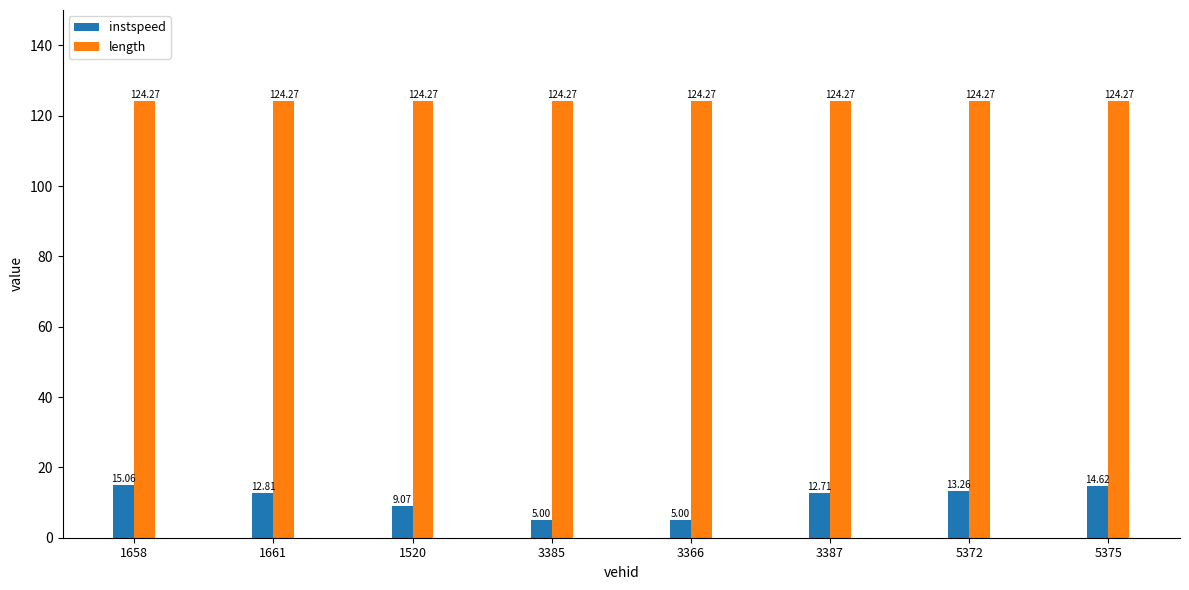

Reading left to right, what are all the values shown in this chart?

instspeed: 15.1	12.8	9.1	5.0	5.0	12.7	13.3	14.6
length: 124.3	124.3	124.3	124.3	124.3	124.3	124.3	124.3